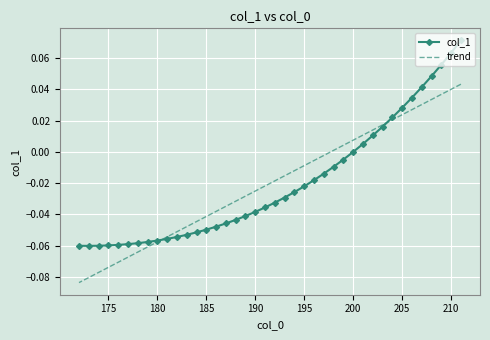

Rank the series by their maximum value, from highest to lowest.

col_1, trend